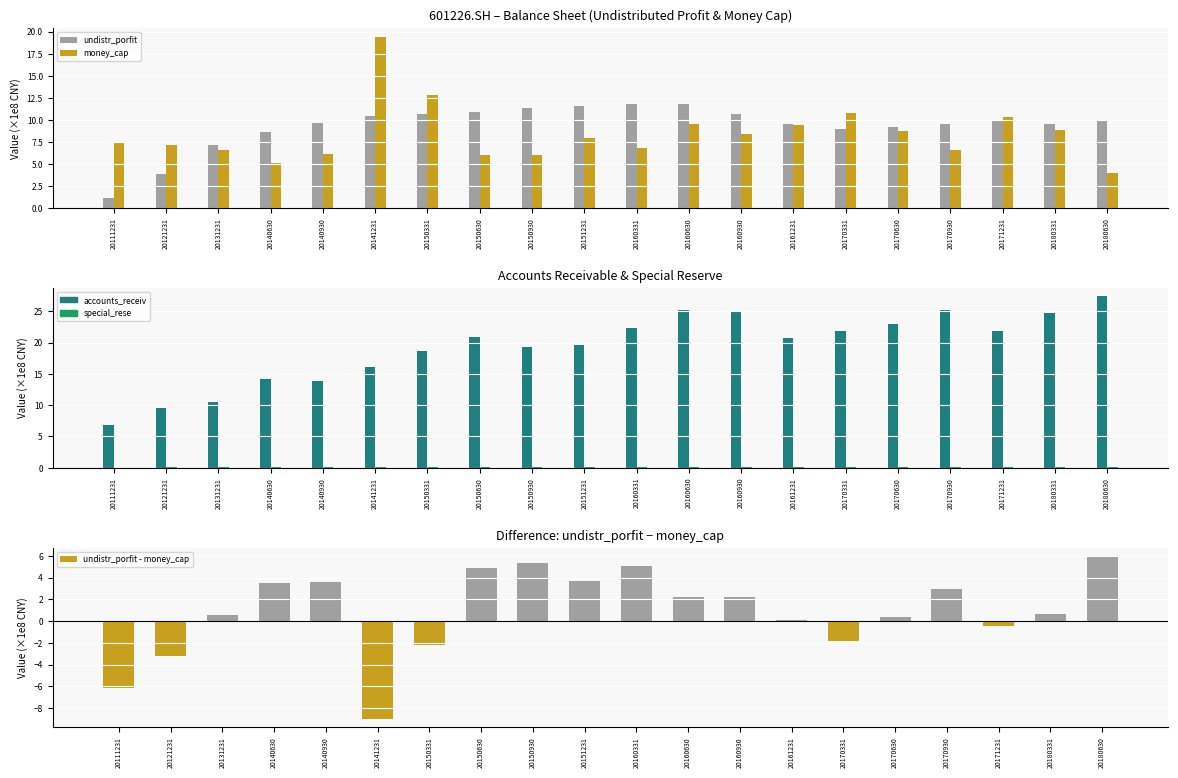

How many bars are there in each group?

5